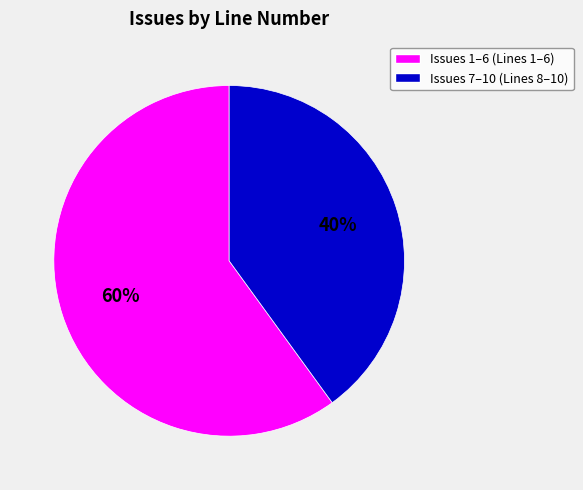

Does any single category account for the majority?

Yes